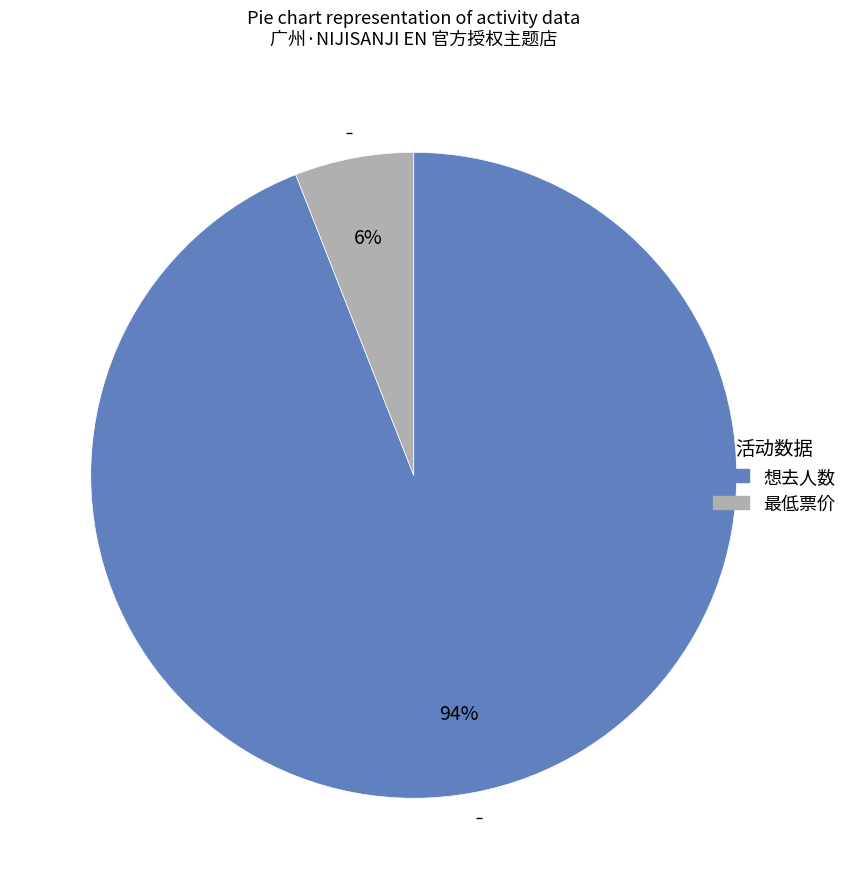

To the nearest percent, what percentage of the pie is 想去人数?

94%